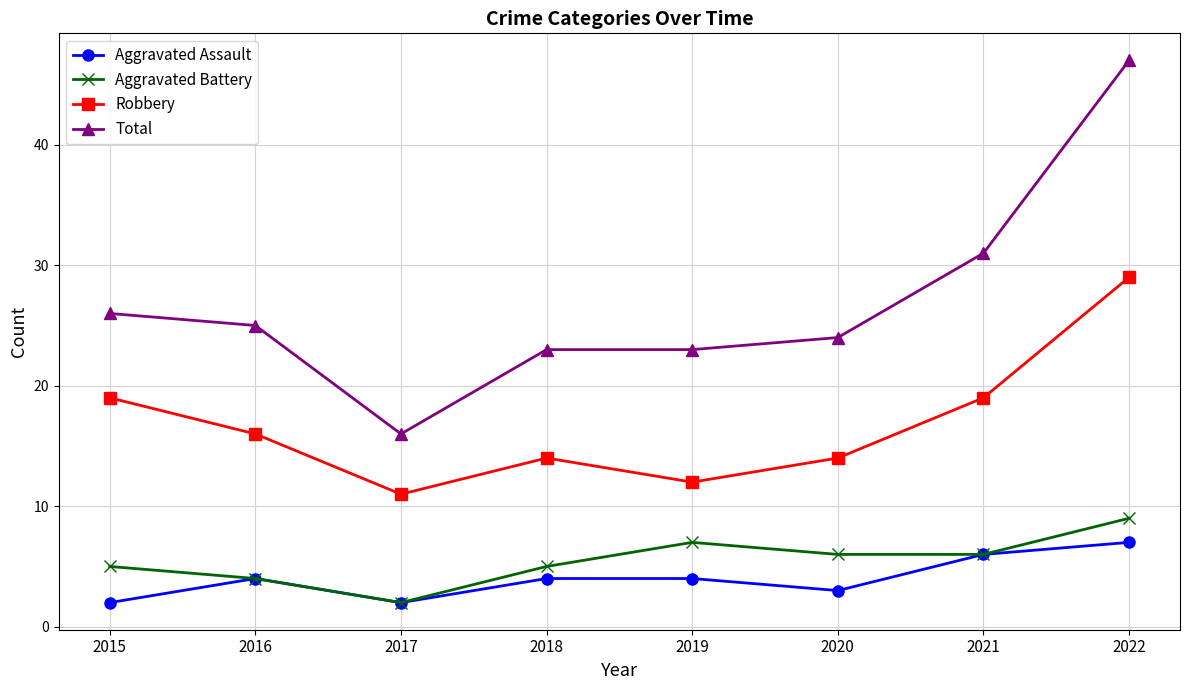

Reading right to left, transcribe all the data shown in this chart.

Aggravated Assault: 2022=7	2021=6	2020=3	2019=4	2018=4	2017=2	2016=4	2015=2
Aggravated Battery: 2022=9	2021=6	2020=6	2019=7	2018=5	2017=2	2016=4	2015=5
Robbery: 2022=29	2021=19	2020=14	2019=12	2018=14	2017=11	2016=16	2015=19
Total: 2022=47	2021=31	2020=24	2019=23	2018=23	2017=16	2016=25	2015=26